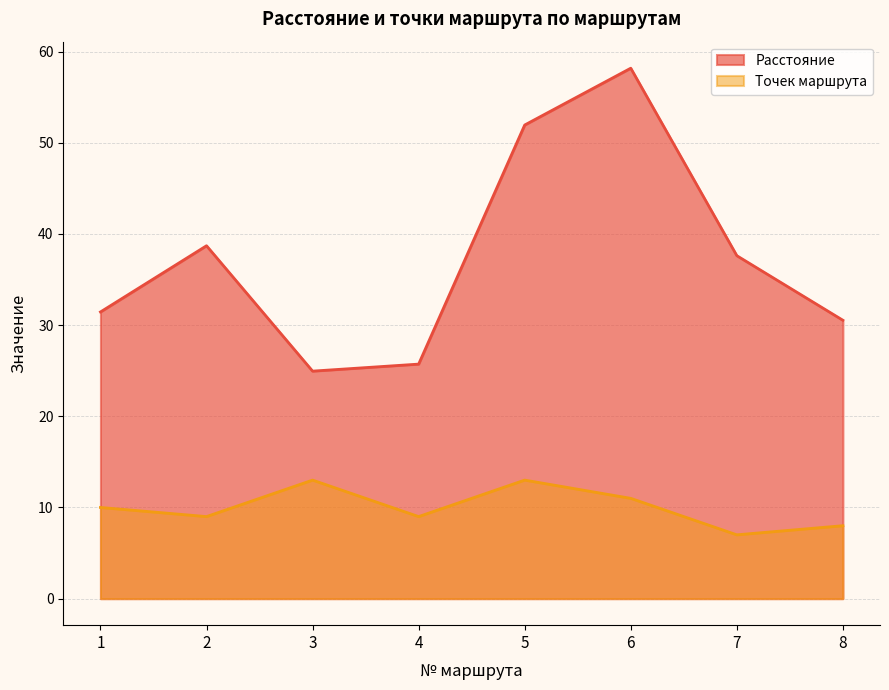

What are all the series names shown in the legend?

Расстояние, Точек маршрута